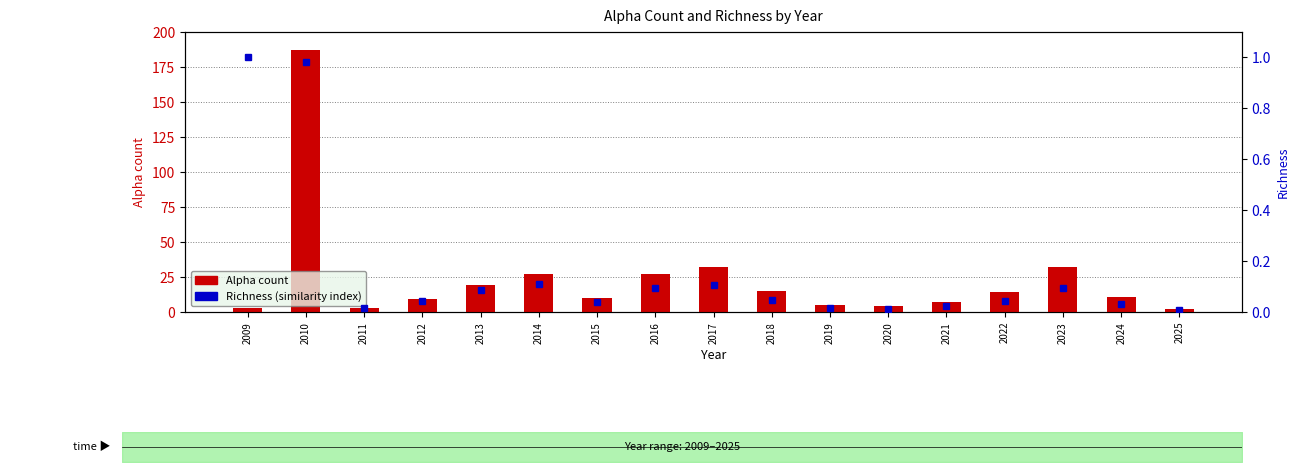

Does the chart contain stacked bars?

No